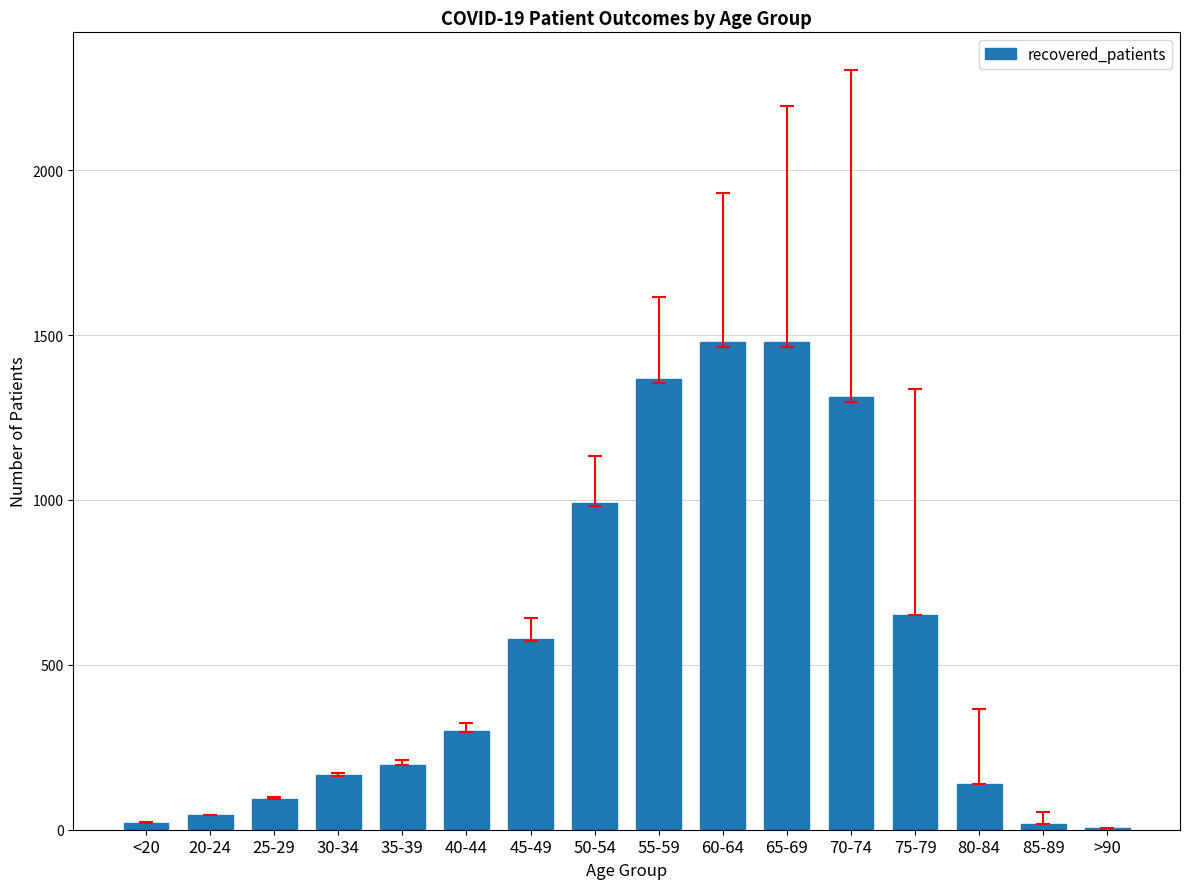

The value at 55-59 is 769. True or false?

False